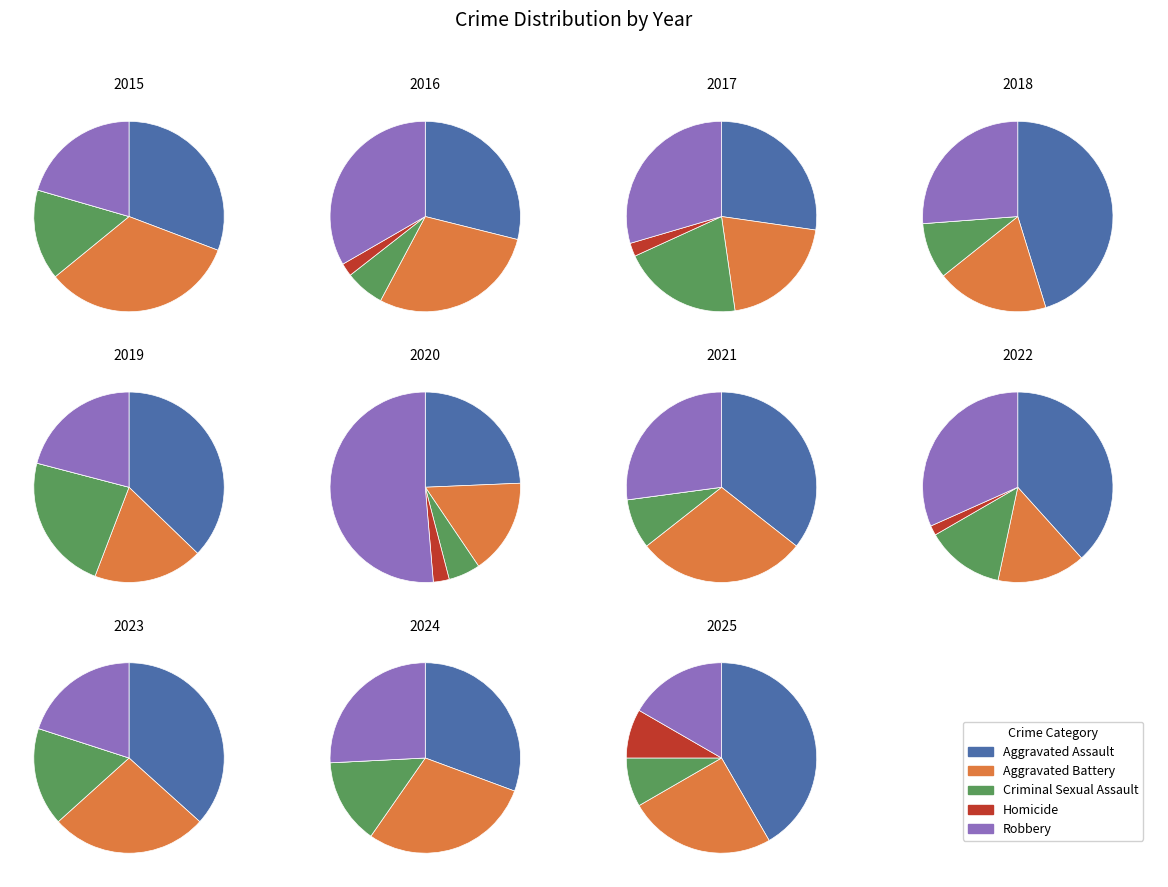

Is it true that 2021 is 26% of the pie?

False